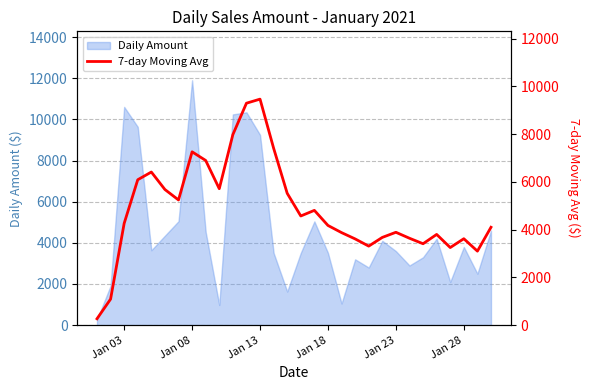

Is it true that the value at 8 is 4090.9?

False